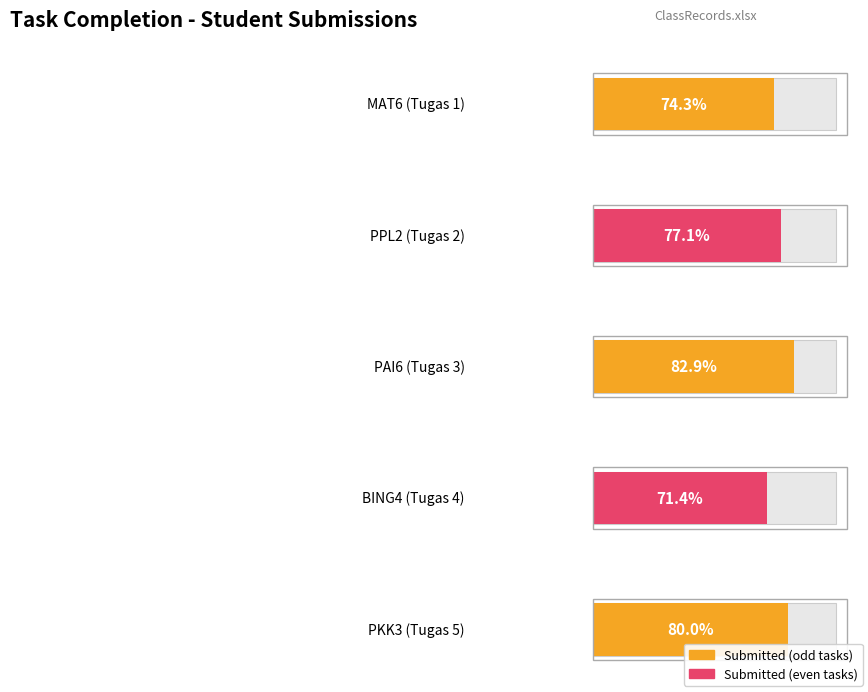

What is the maximum value for Submitted?

29